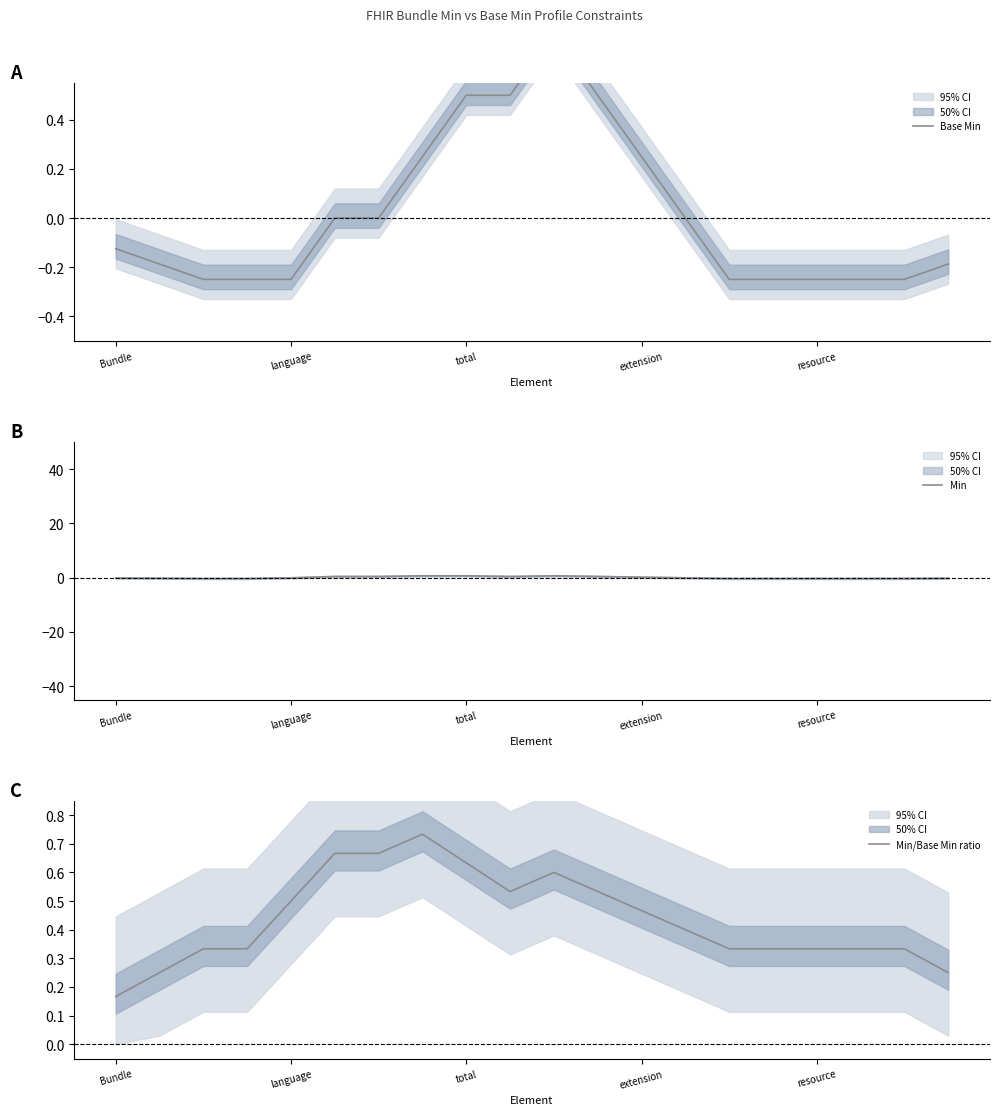

Which series has the largest total across all categories?

Min/Base Min ratio